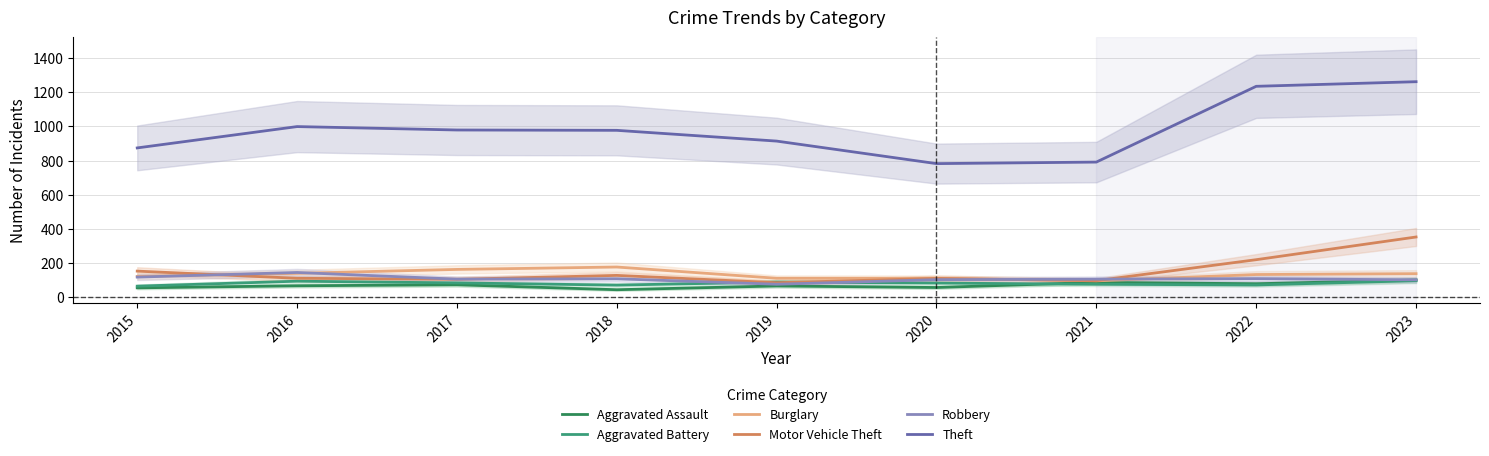

Is it true that Burglary equals 132 at 2022?

True